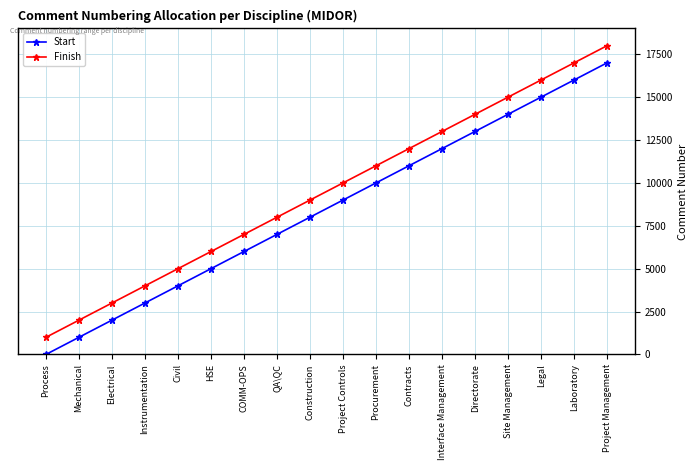

What is the approximate value of Start at Site Management, to the nearest 100?

14000